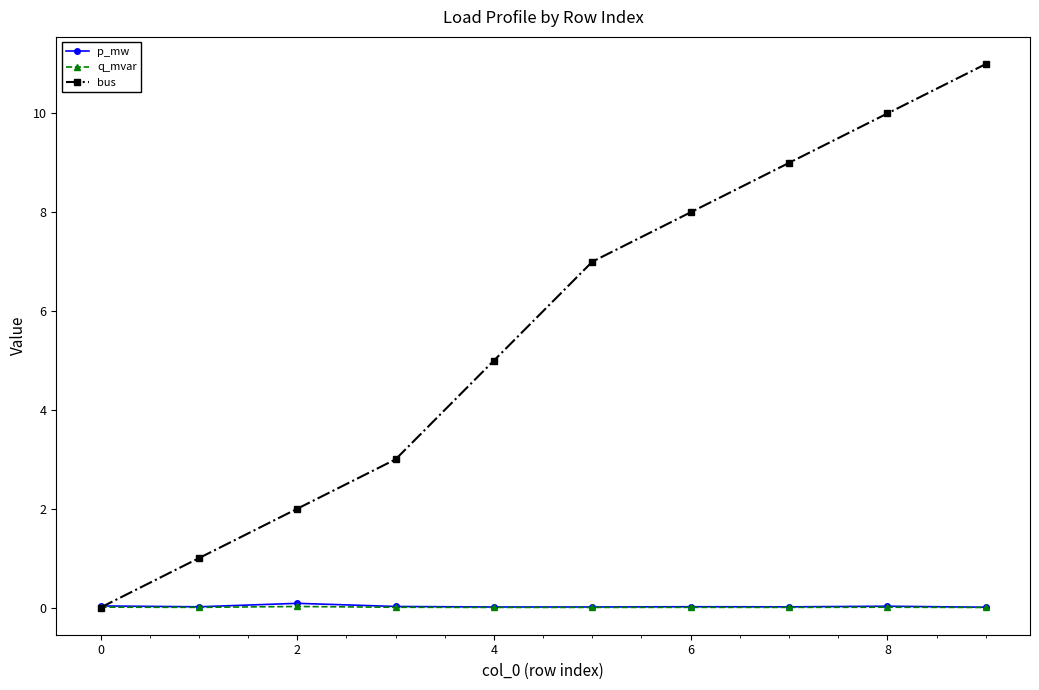

How many intersections are there between q_mvar and bus?

1